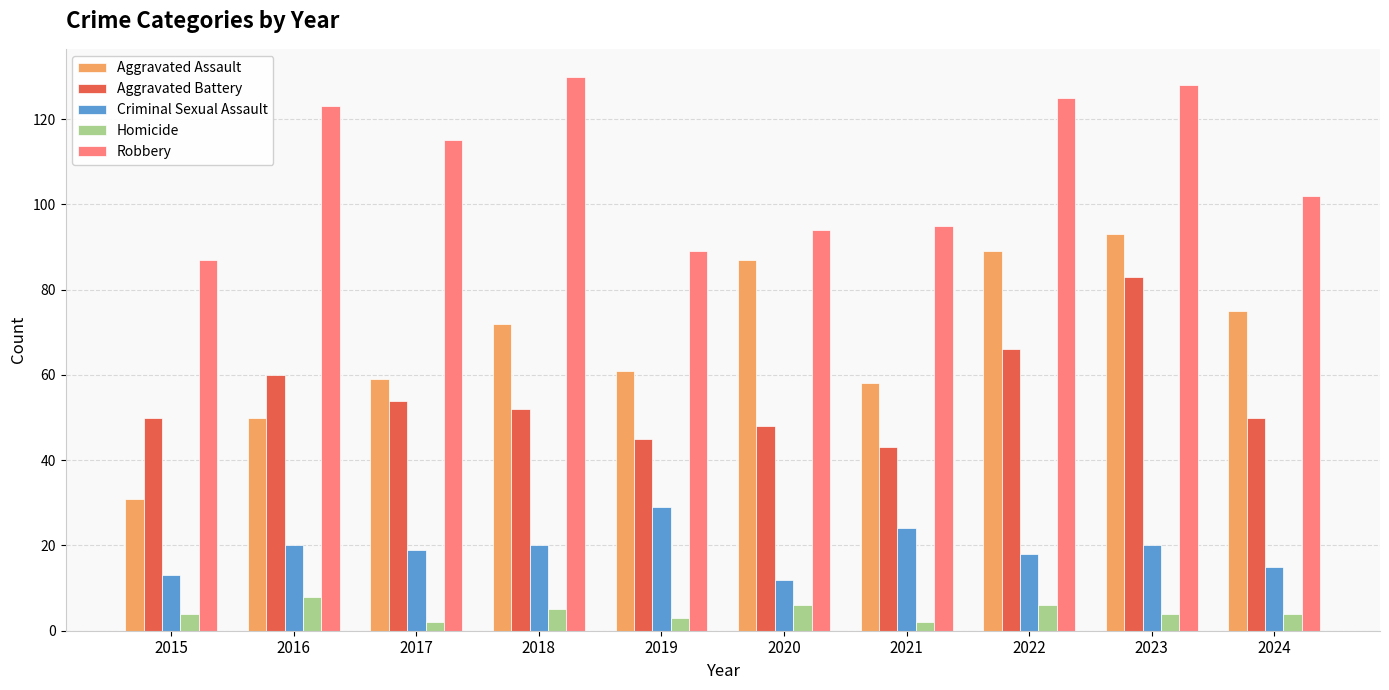

Reading left to right, list all the values displayed in this chart.

Aggravated Assault: 31	50	59	72	61	87	58	89	93	75
Aggravated Battery: 50	60	54	52	45	48	43	66	83	50
Criminal Sexual Assault: 13	20	19	20	29	12	24	18	20	15
Homicide: 4	8	2	5	3	6	2	6	4	4
Robbery: 87	123	115	130	89	94	95	125	128	102